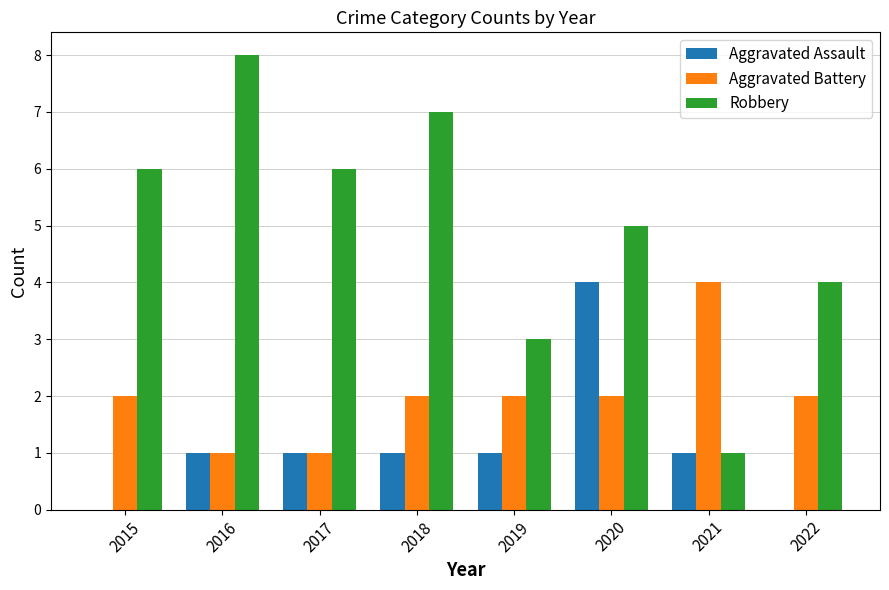

True or false: Aggravated Assault has a value of 1 at 2019.

True